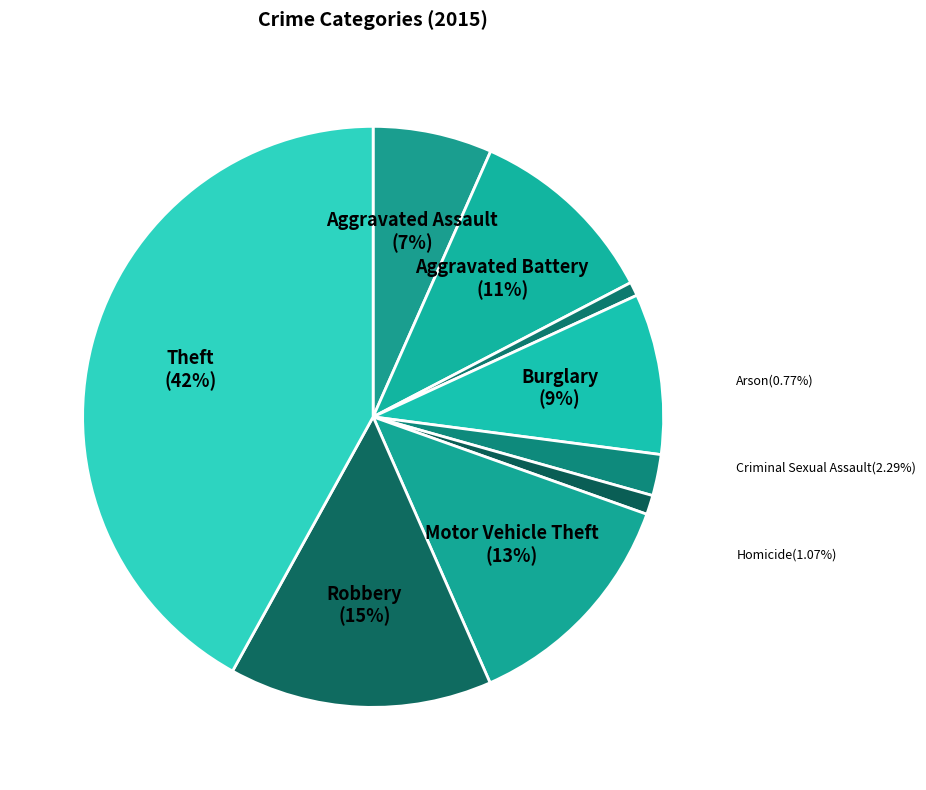

Rank the categories by value from highest to lowest.

Theft, Robbery, Motor Vehicle Theft, Aggravated Battery, Burglary, Aggravated Assault, Criminal Sexual Assault, Homicide, Arson